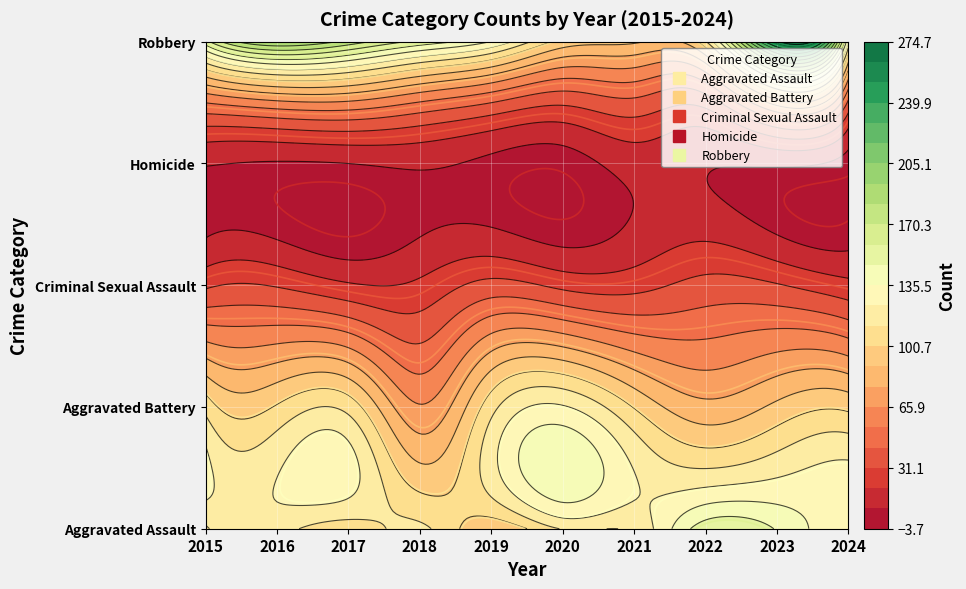

What is the total value across all series at 2019?

375